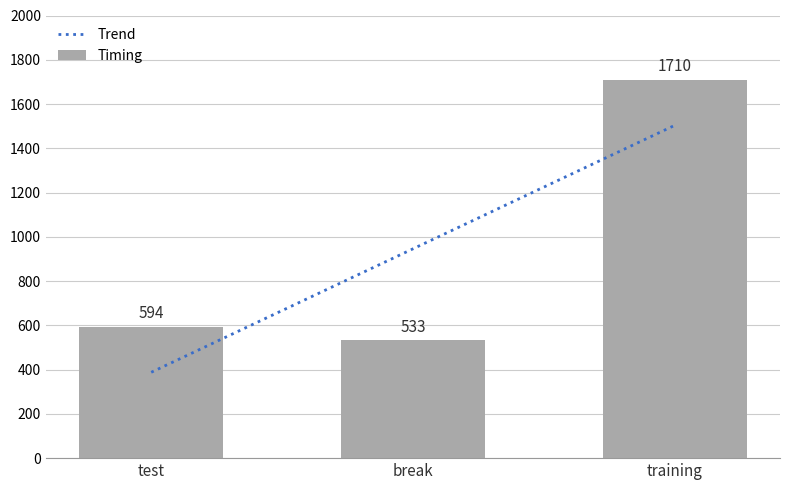

How many values are below 594?

1